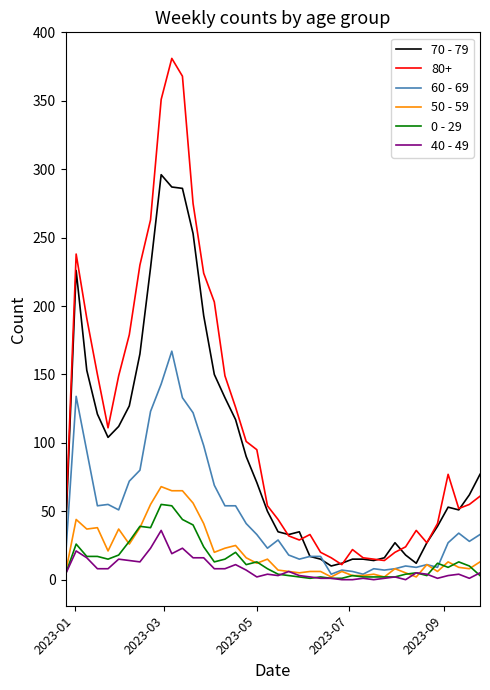

What is the difference between the maximum and minimum values in the 60 - 69 series?

163